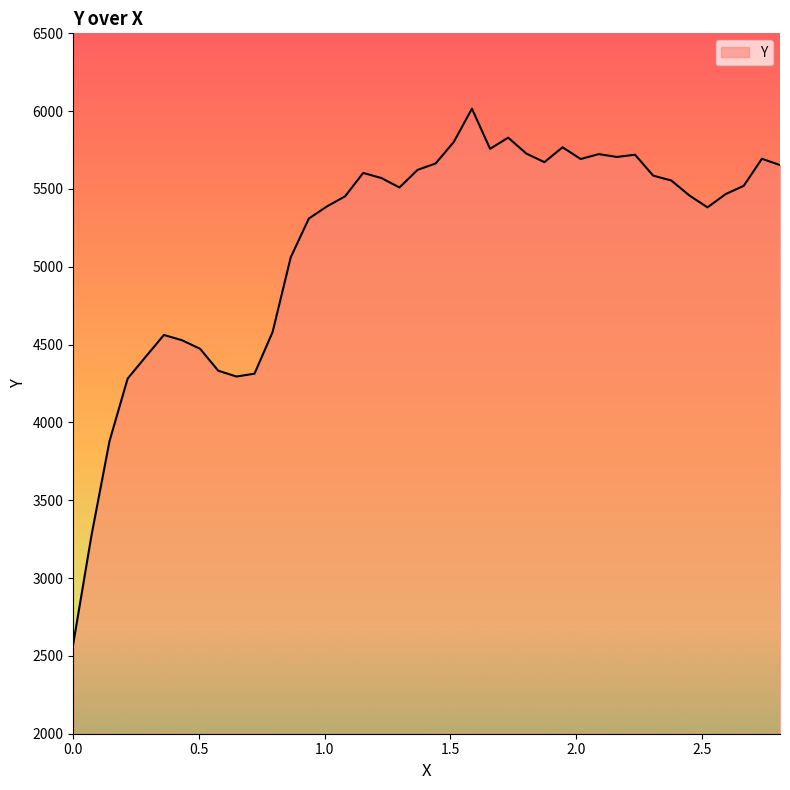

What is the greatest value displayed?

6015.9